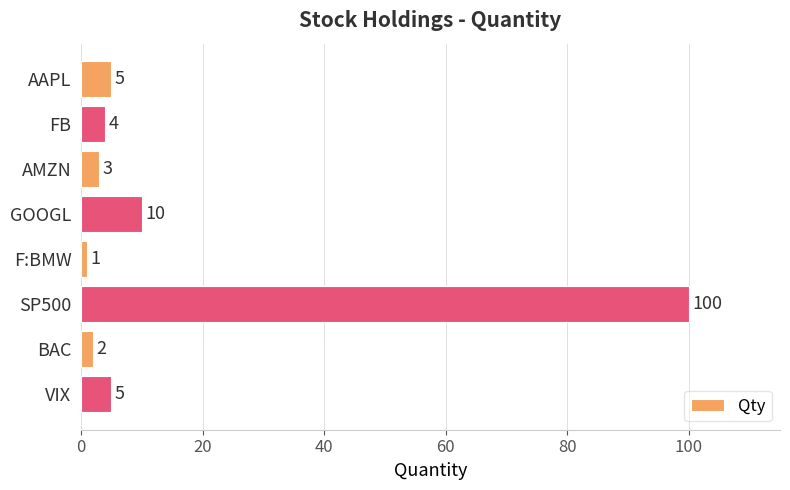

How many values are below 5?

4